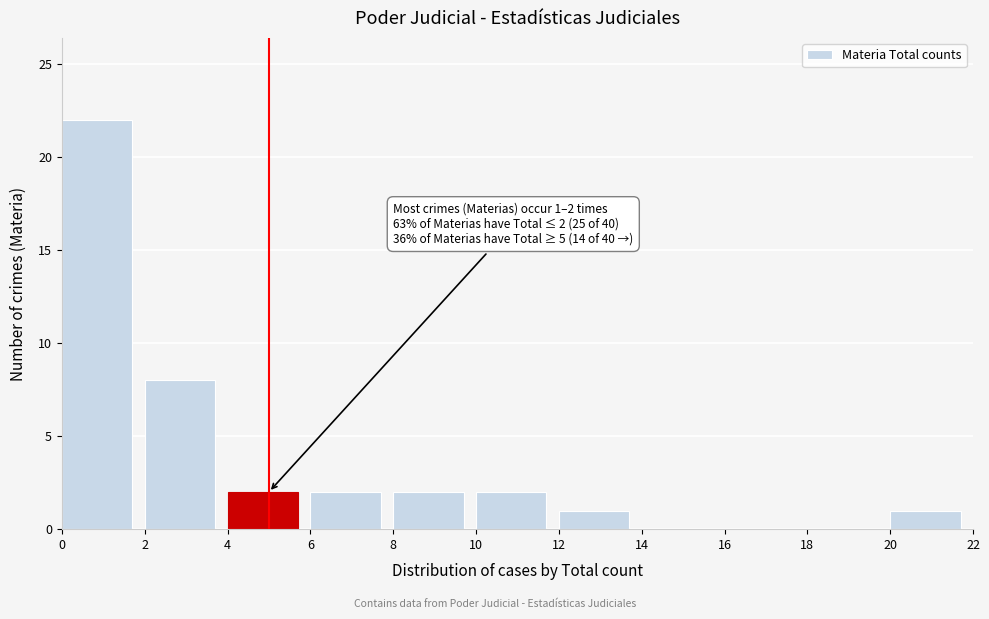

Which range on the x-axis has the tallest bar?

0 to 2